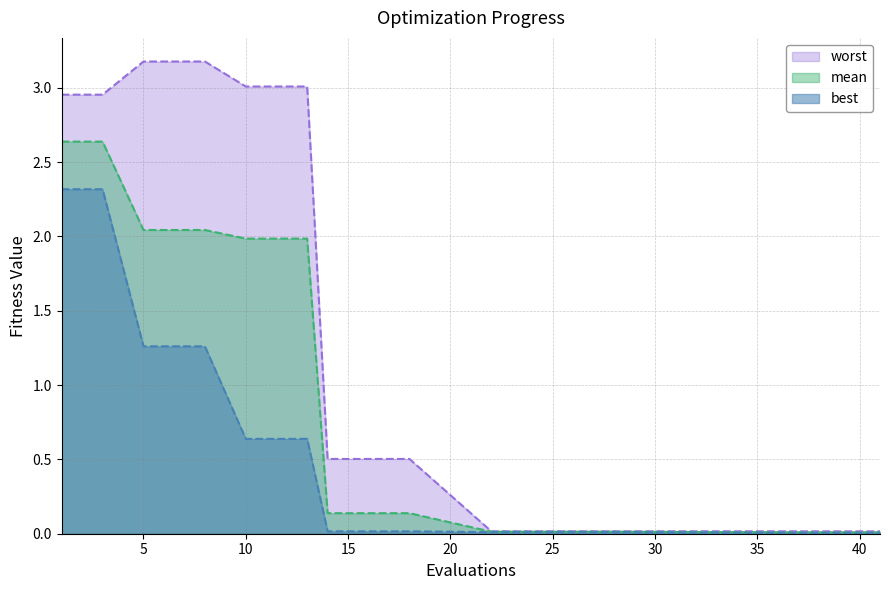

Rank the series by their maximum value, from highest to lowest.

worst, mean, best